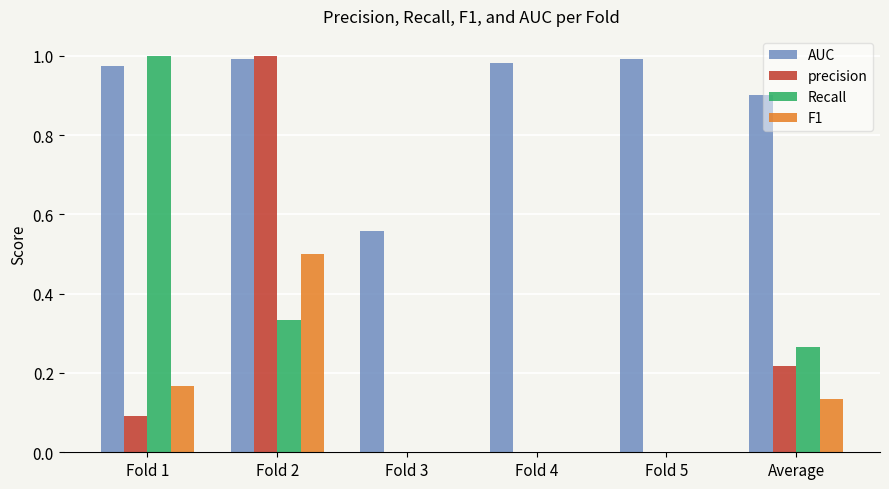

Between Fold 2 and Fold 4, which series saw the biggest shift?

precision